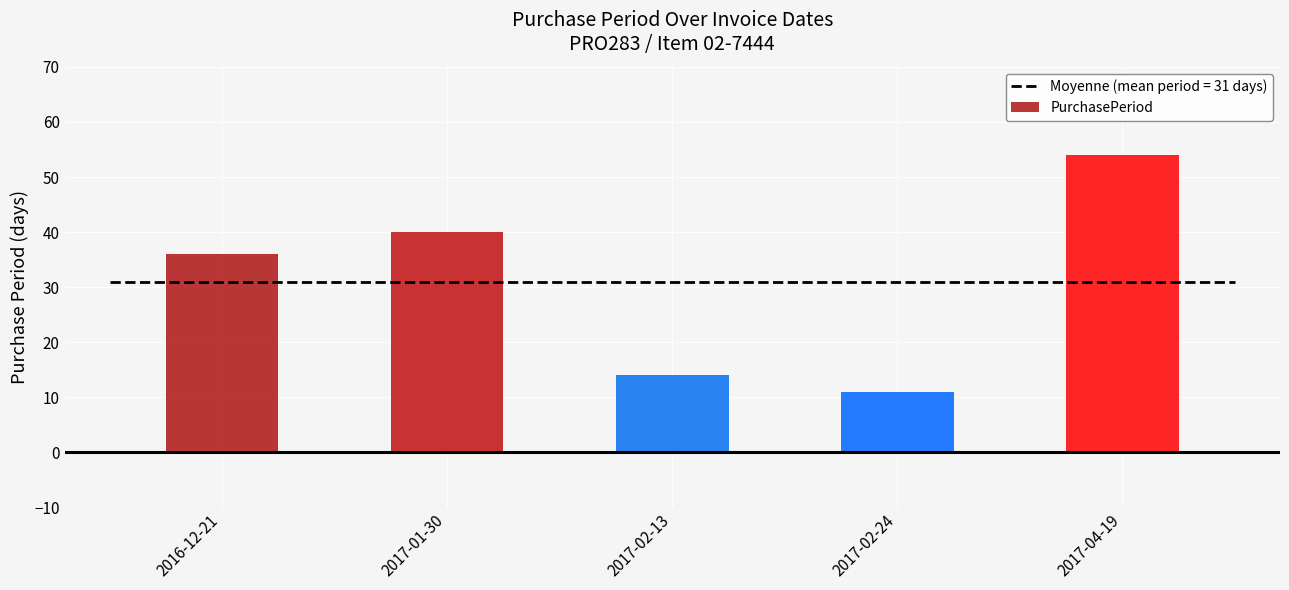

Which has a higher value, 2017-02-24 or 2016-12-21?

2016-12-21